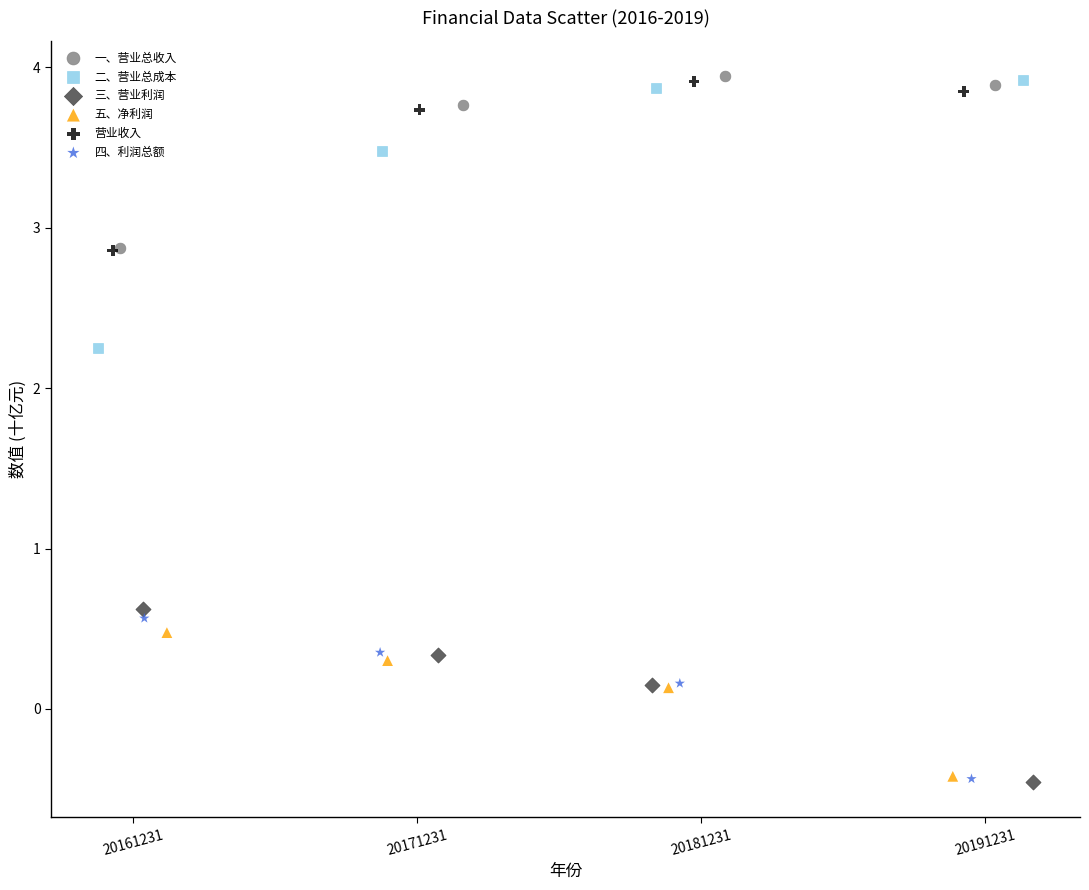

Which series has the widest spread of Y values?

二、营业总成本